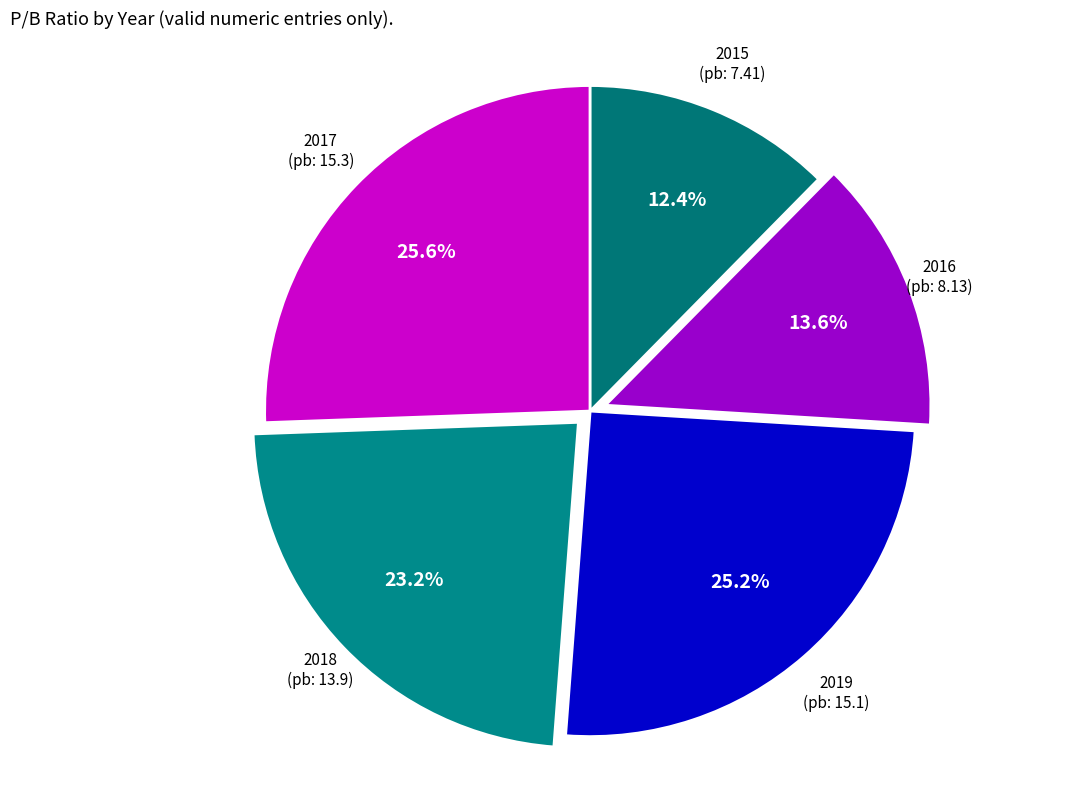

How many slices are in this pie chart?

5